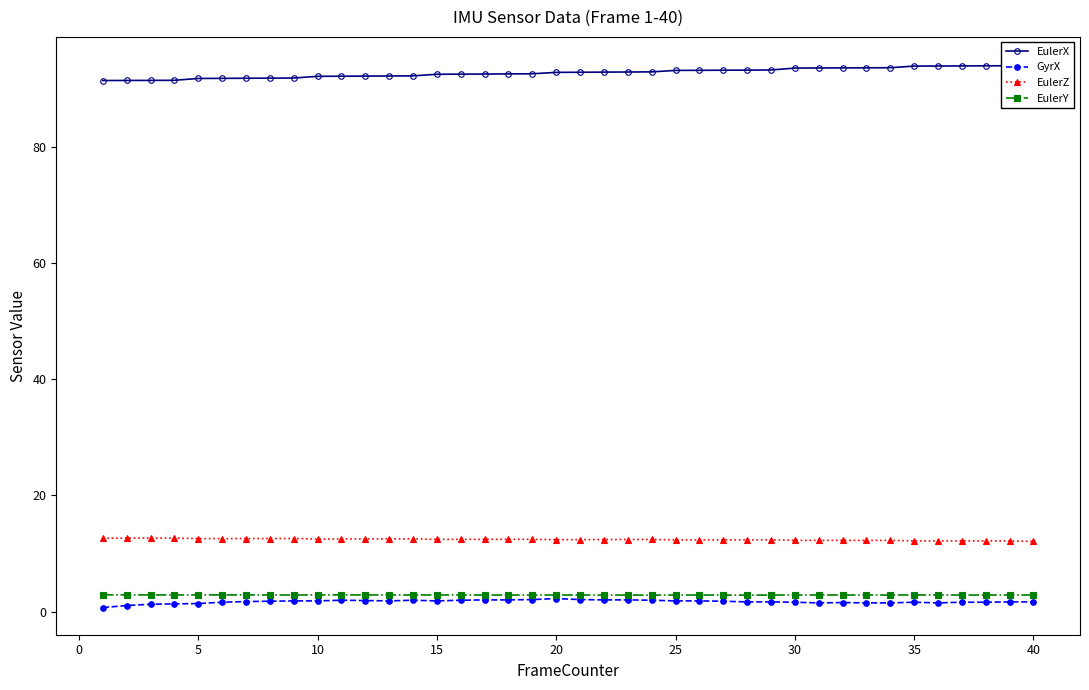

True or false: EulerZ and EulerY cross at least once.

False